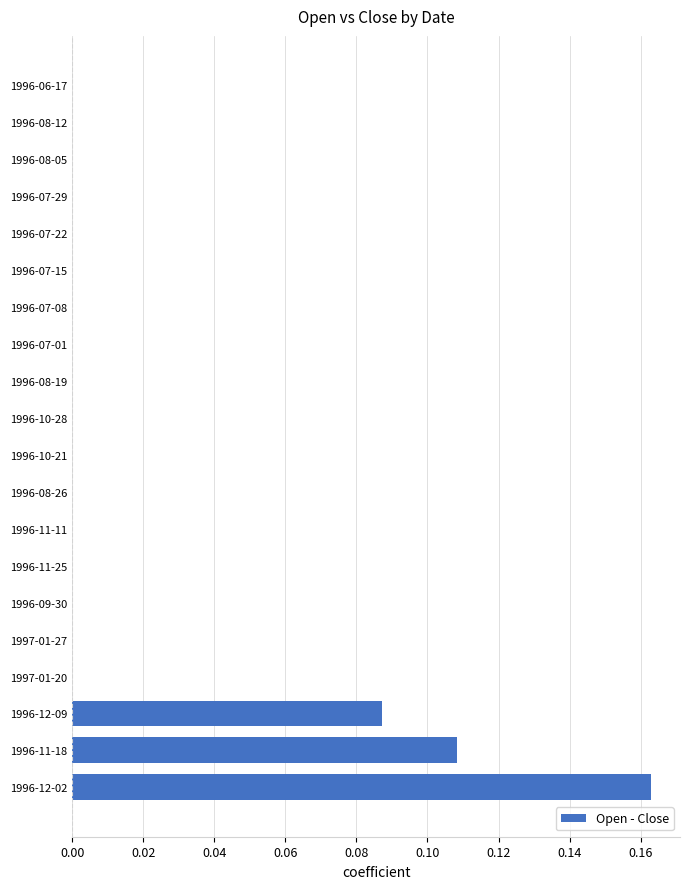

At which category does the chart reach its peak across all series?

1996-12-02